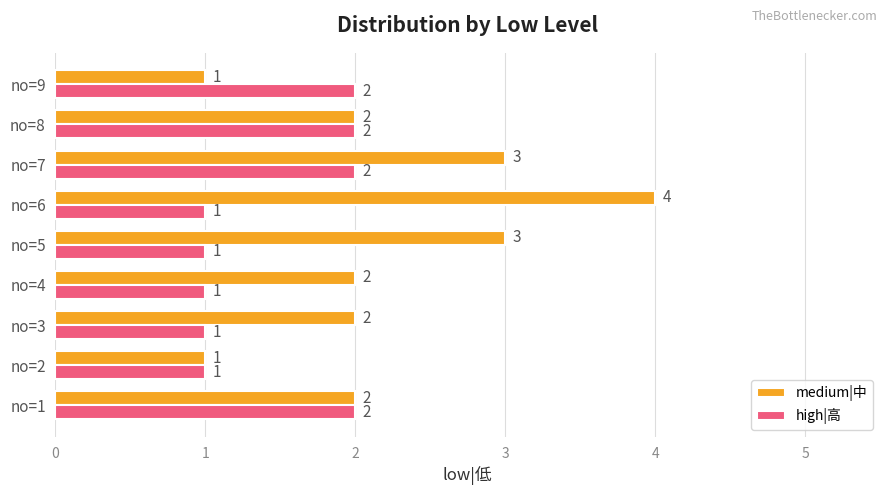

True or false: medium|中 has a value of 1 at no=9.

True